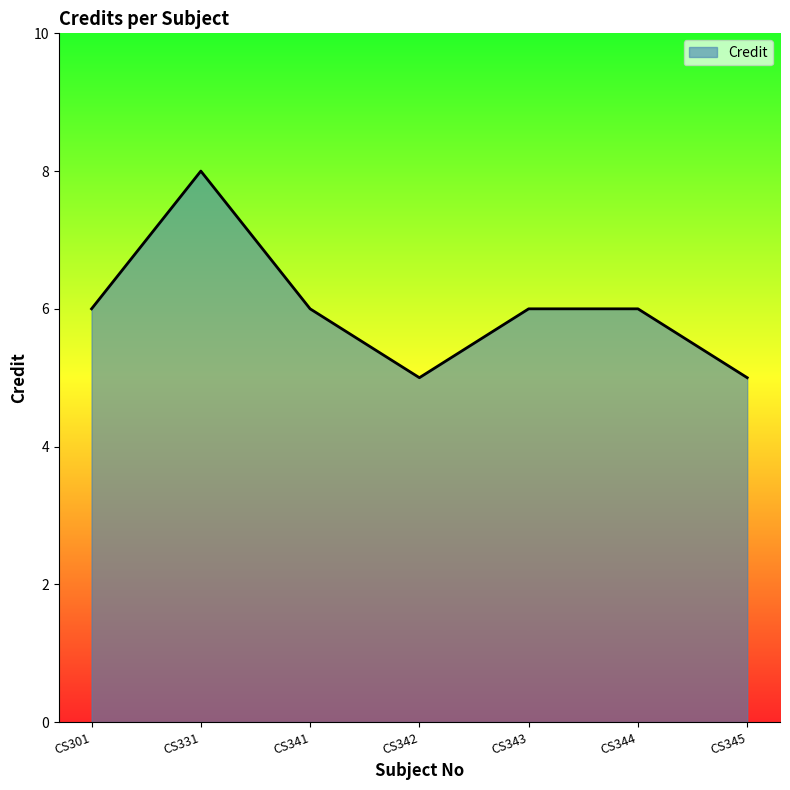

What is the difference between the maximum and second lowest values?

3